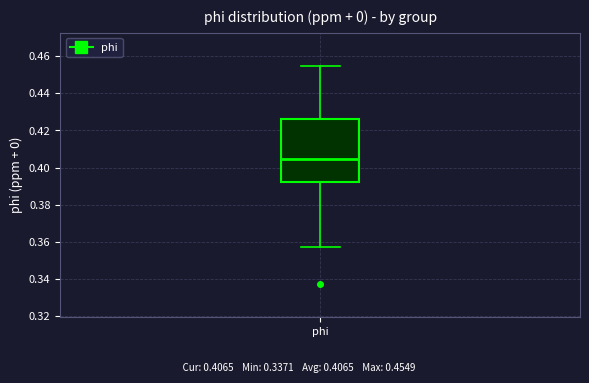

Read this box plot against the y-axis: the position of the median line, the range covered by the box, and the ends of both whiskers. The values are not printed on the chart, so give them approximately, as read against the axis.

median 0.404, box 0.392 to 0.426, whiskers 0.358 to 0.454